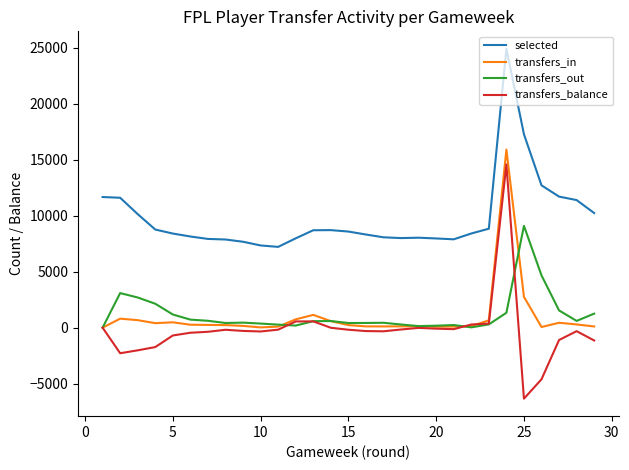

Which series has the largest range (max minus min)?

transfers_balance